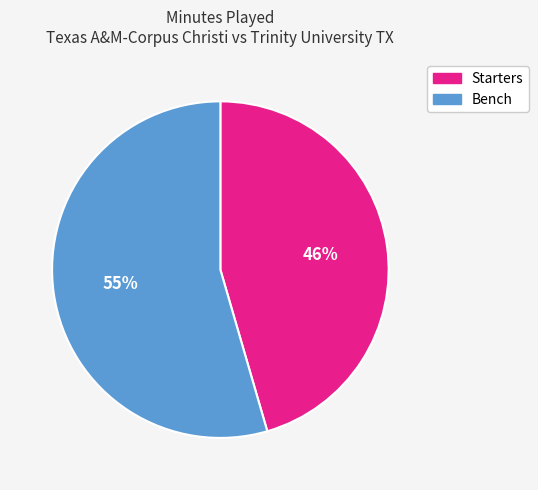

Is there any slice that represents more than half of the pie?

Yes